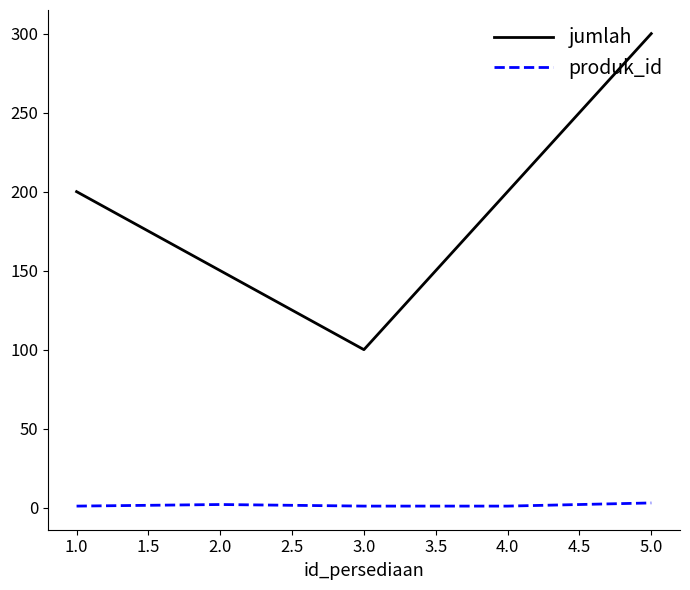

What is the difference between the maximum and minimum values in the produk_id series?

2